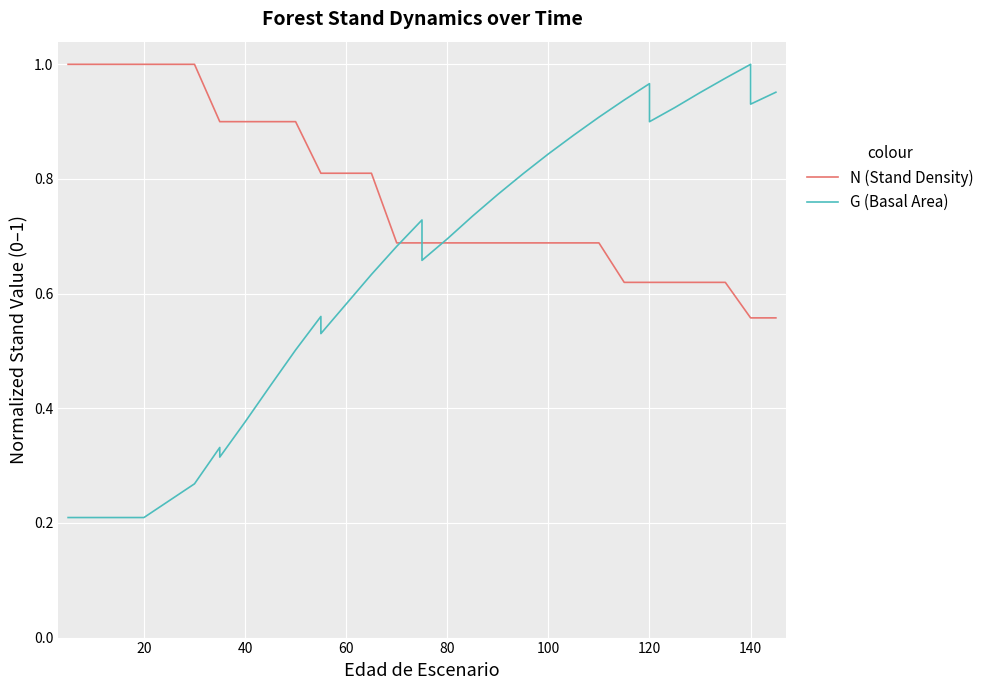

What is the value of the G (Basal Area) point at the 10th from the left?

0.4